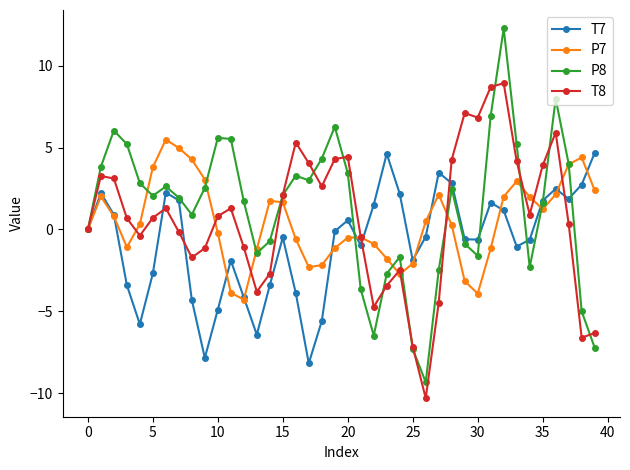

True or false: P8 has more than 1 interior local peaks.

True